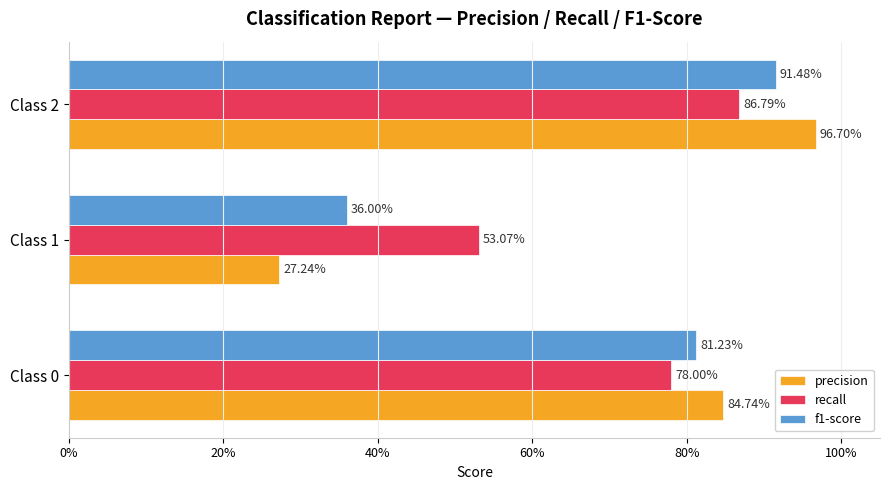

What position from the left is 0%?

1